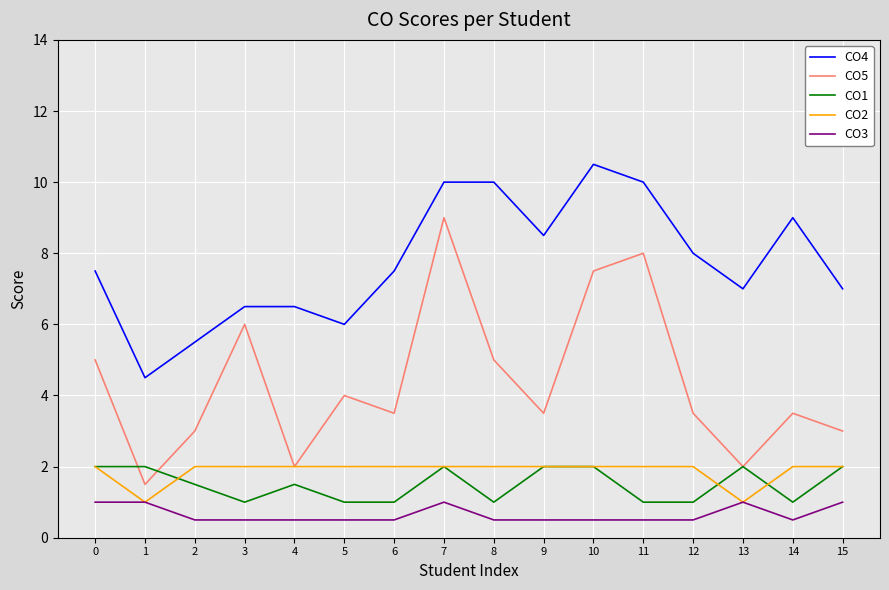

The value of CO4 at 3 is 6.5. True or false?

True